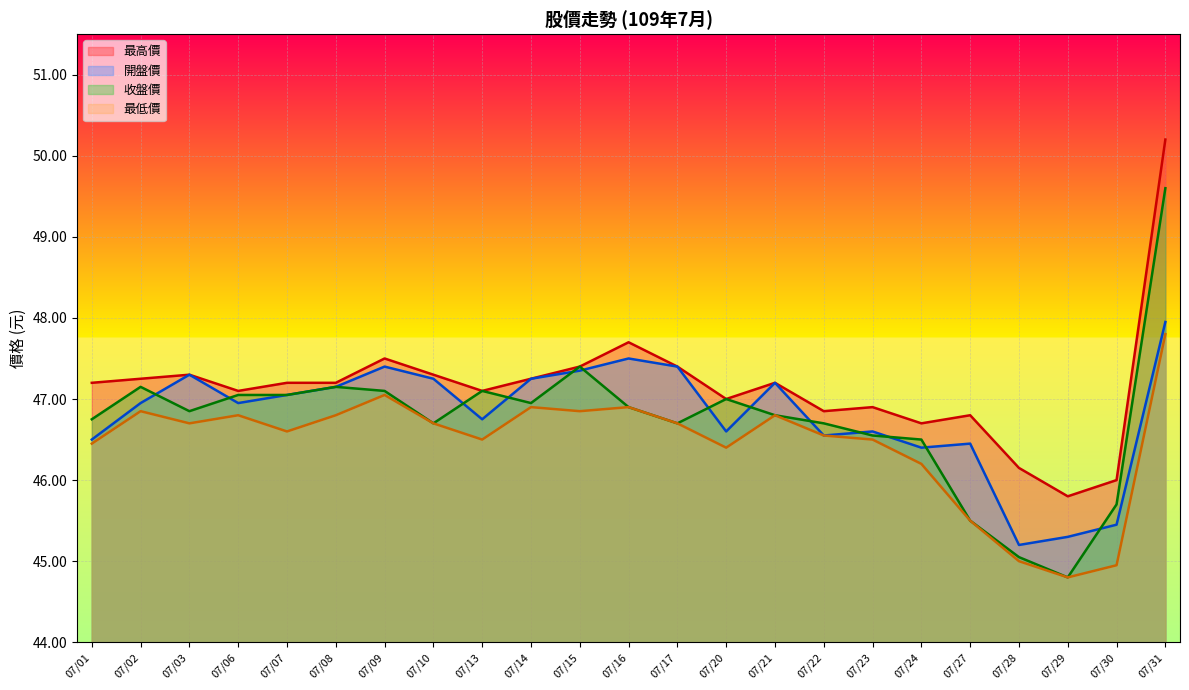

The value of 最高價 at 07/10 is 20.1. True or false?

False